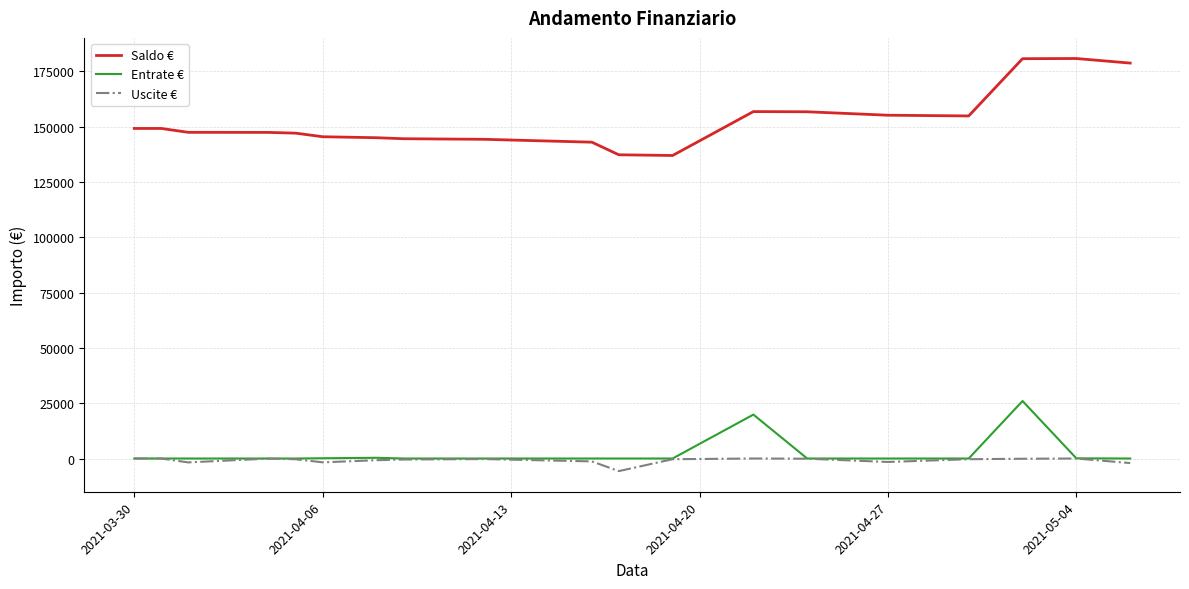

What is the minimum value for Saldo €?

136965